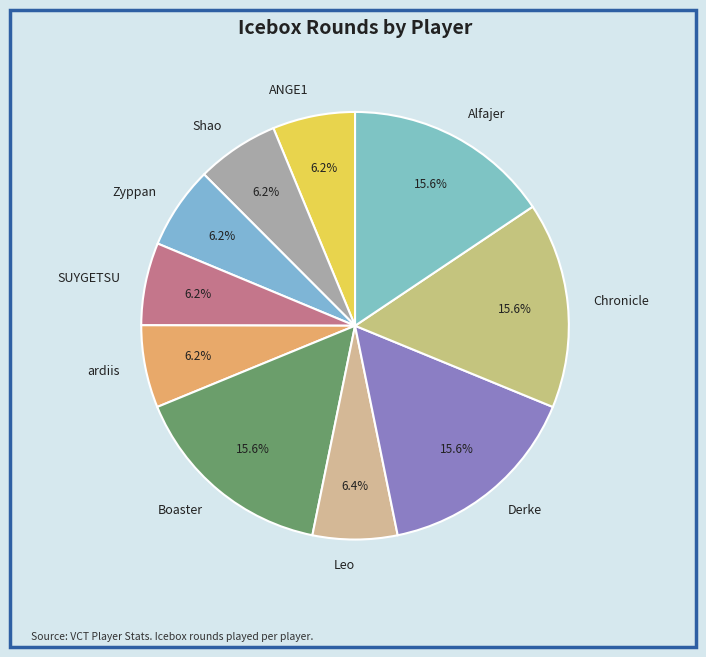

To the nearest percent, what percentage of the pie is Zyppan?

6%